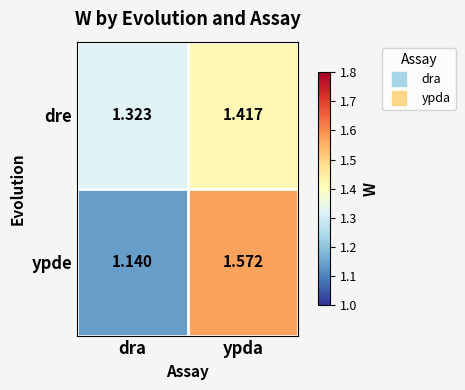

Rank the series at ypda from highest to lowest value.

ypde, dre